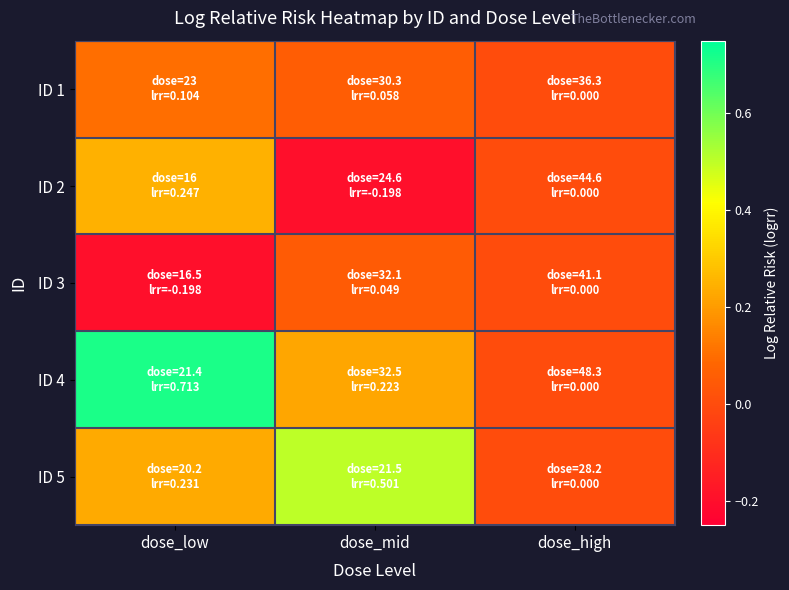

What is the spread (max minus min) of values at dose_mid?

0.7